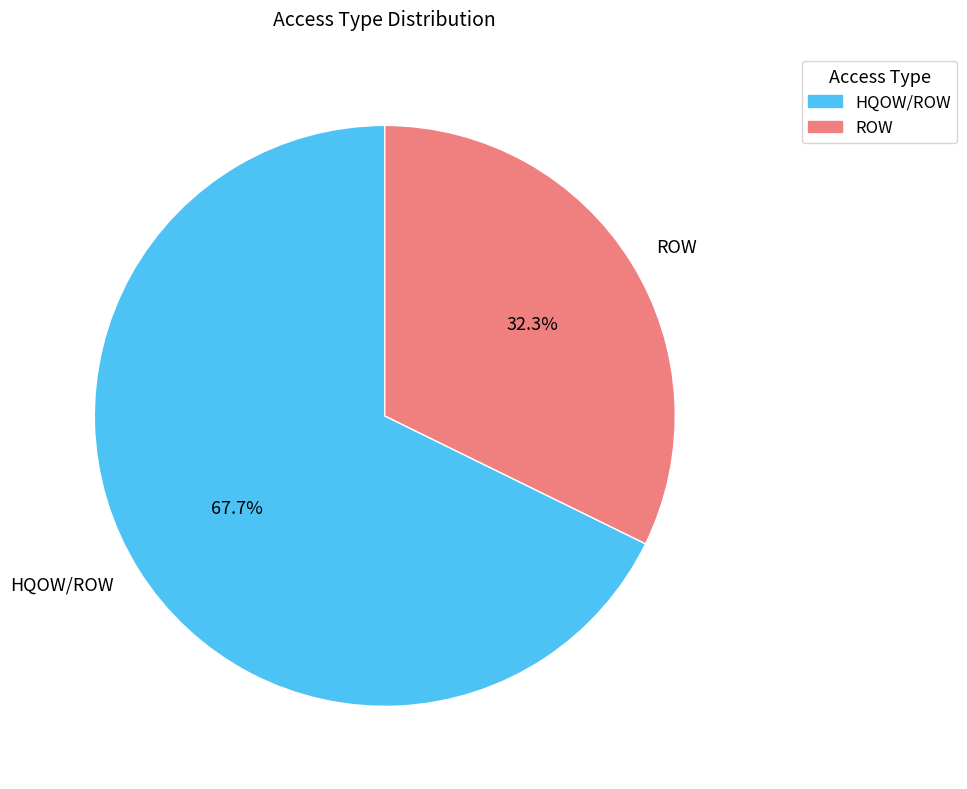

To the nearest percent, what is the average slice percentage?

50%